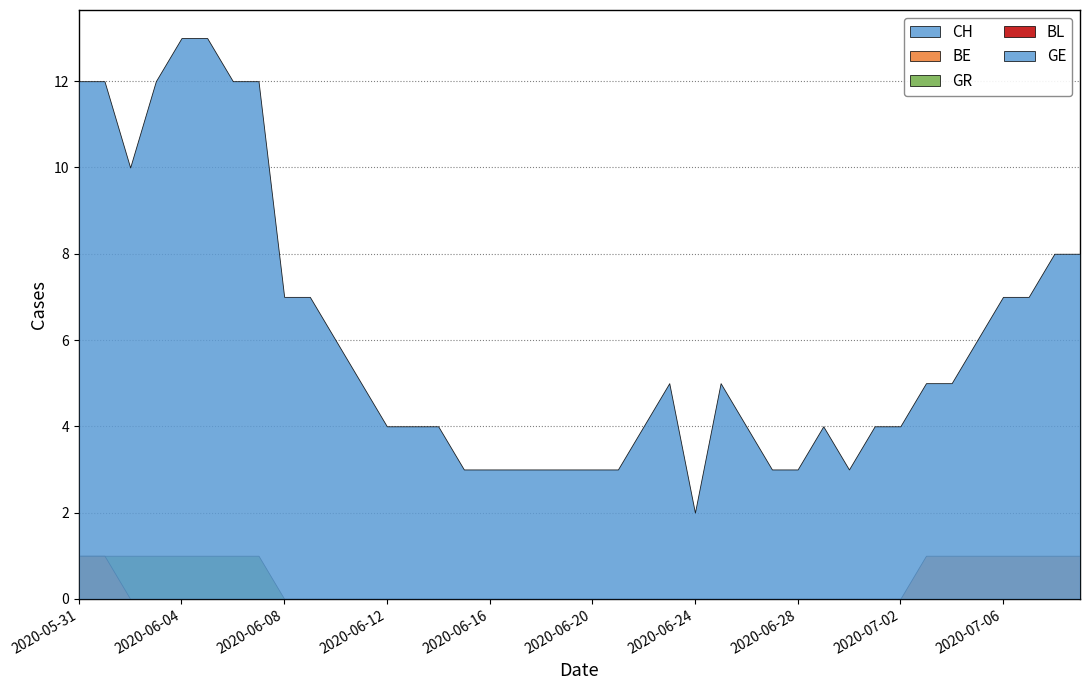

In CH, how many points are higher than both neighbors (excluding endpoints)?

3